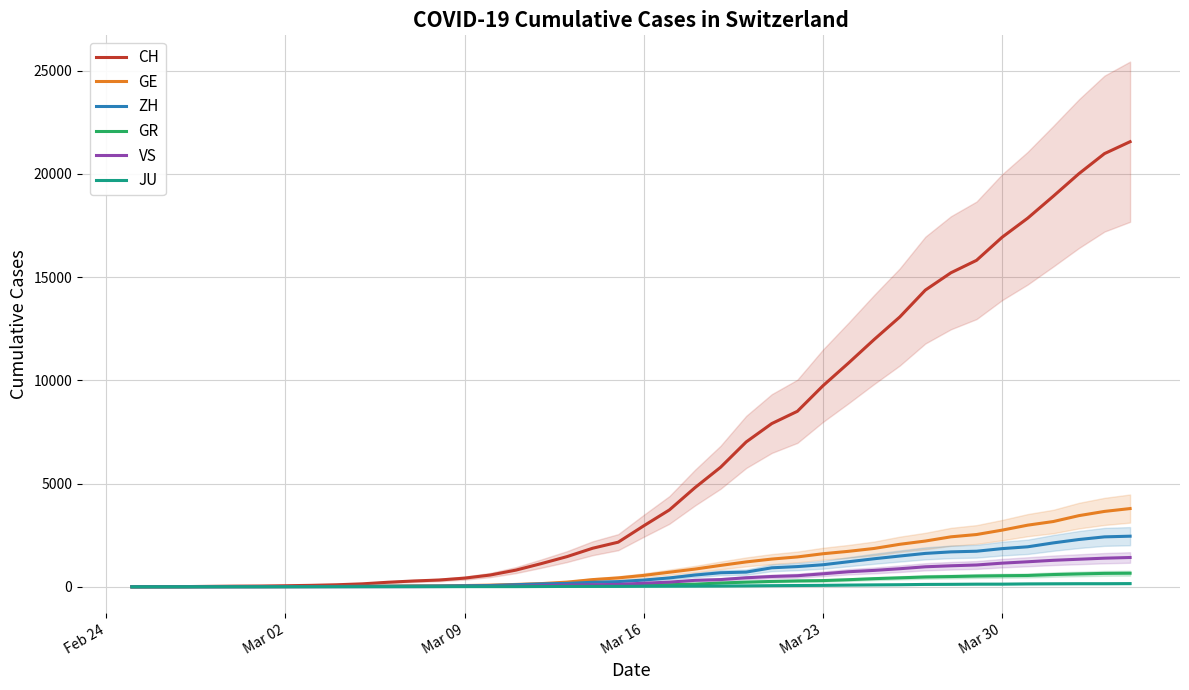

What position from the left is Mar 09?

3